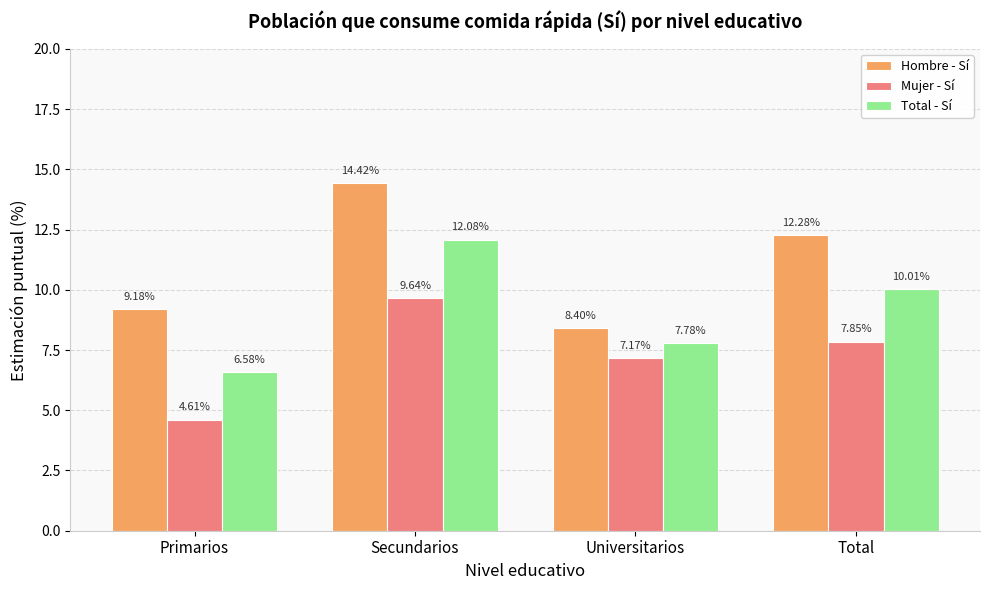

What position from the right is Total?

1